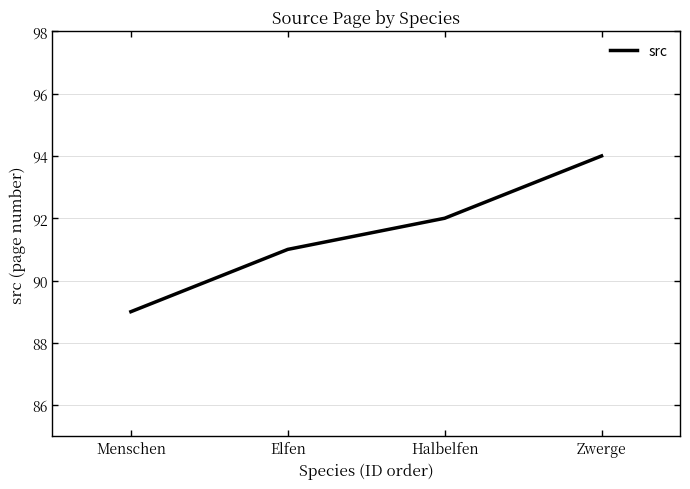

At which label is the value closest to 91?

Elfen